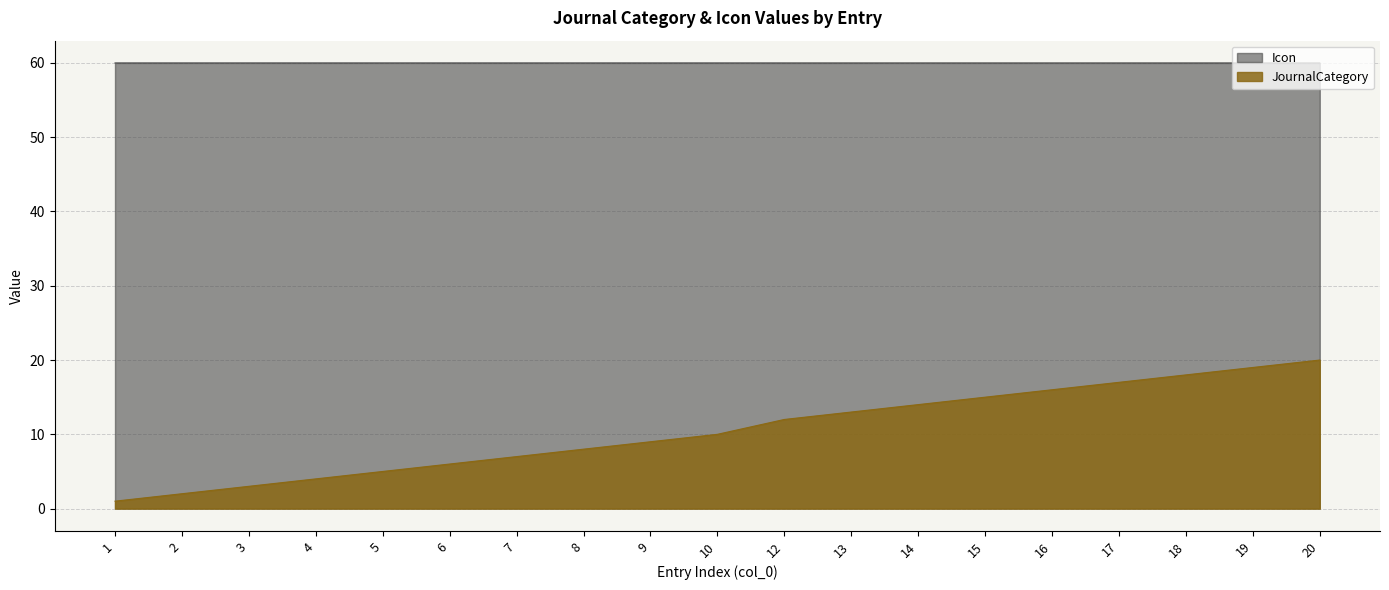

Which series has the widest spread of values?

JournalCategory